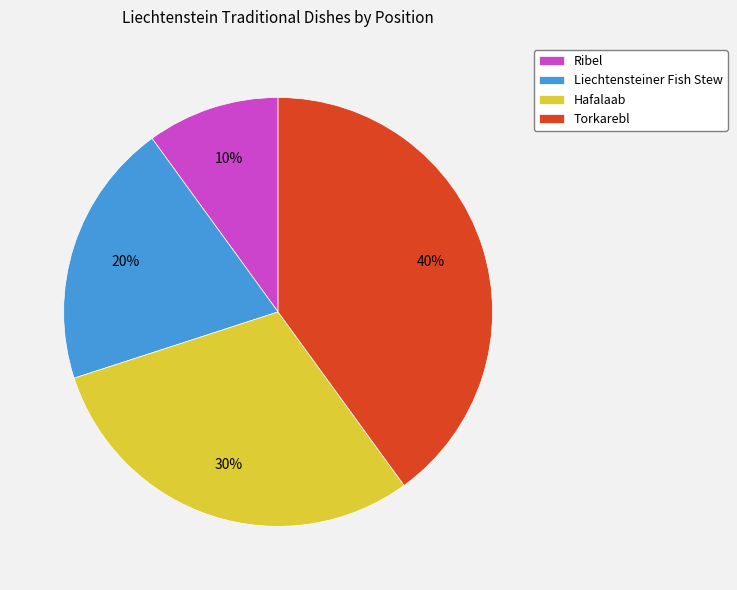

To the nearest percent, what portion does Ribel represent?

10%